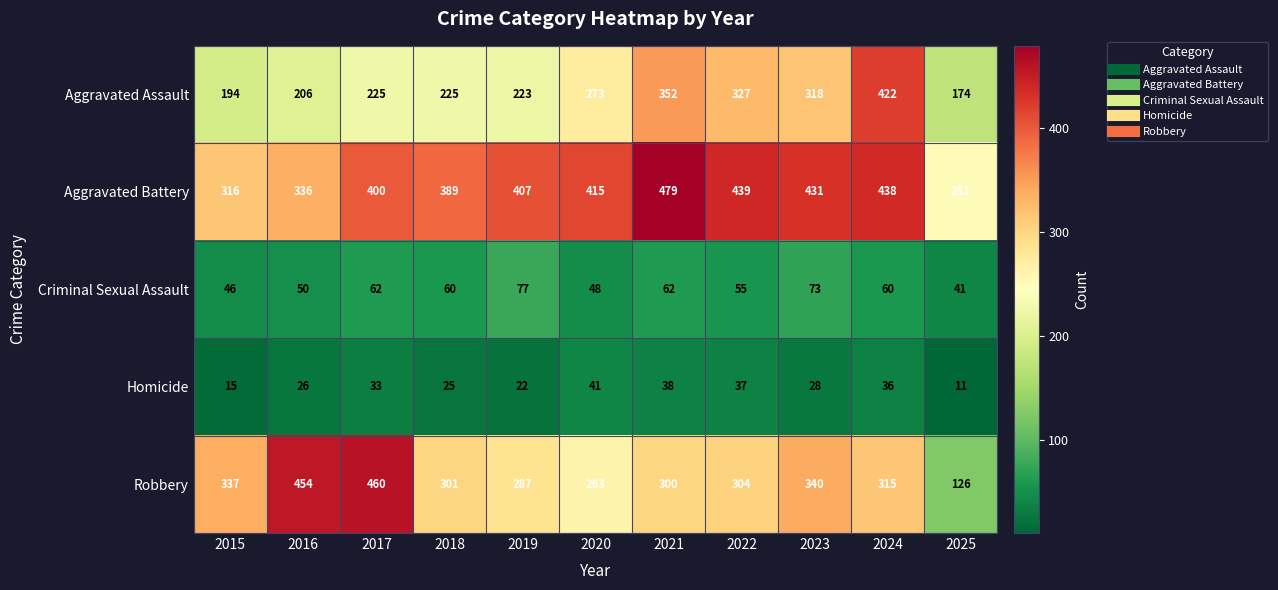

What is the total value across all series at 2020?

1040